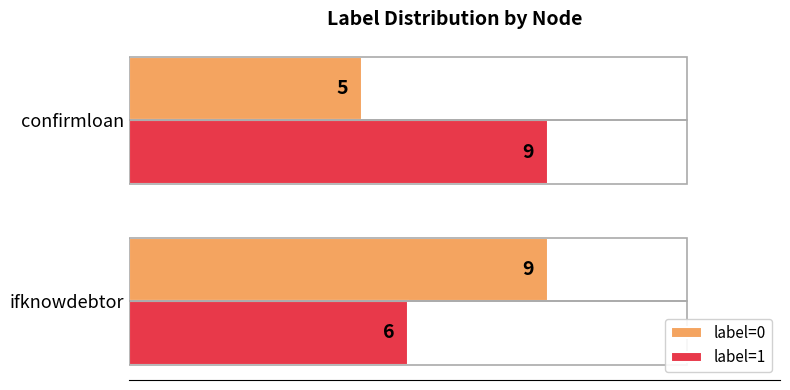

Rank the categories by label=0 value from lowest to highest.

confirmloan, ifknowdebtor